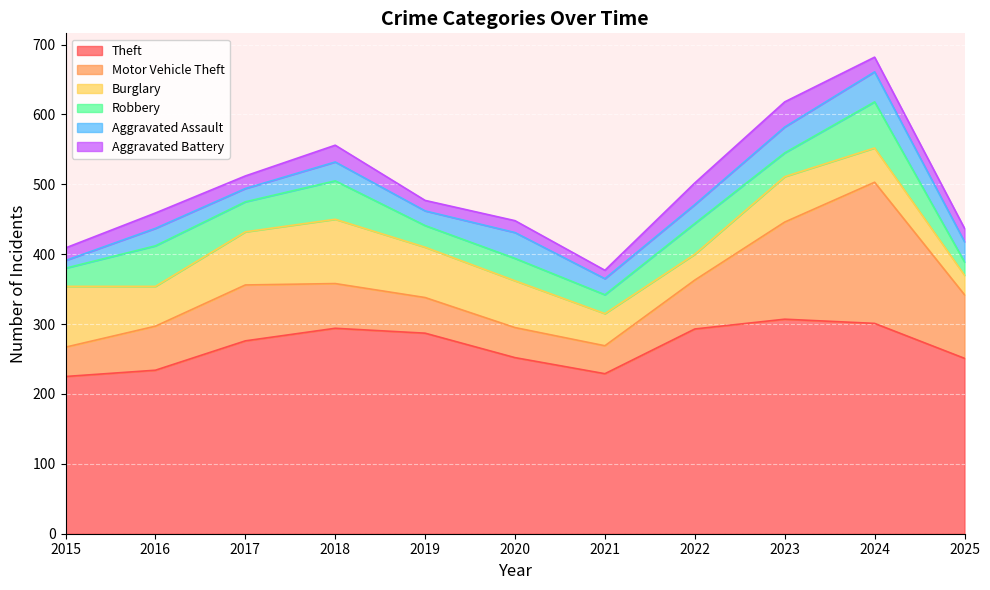

True or false: Theft and Burglary intersect in this chart.

False